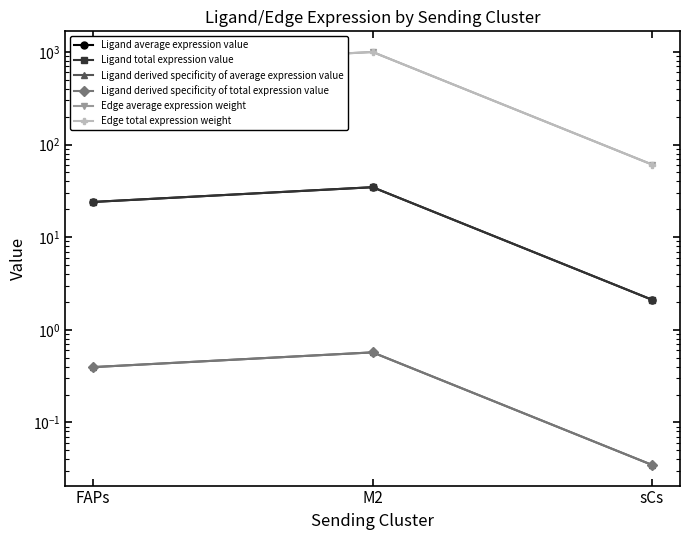

Is the value of Ligand total expression value at M2 greater than the value of Ligand derived specificity of total expression value at sCs?

Yes